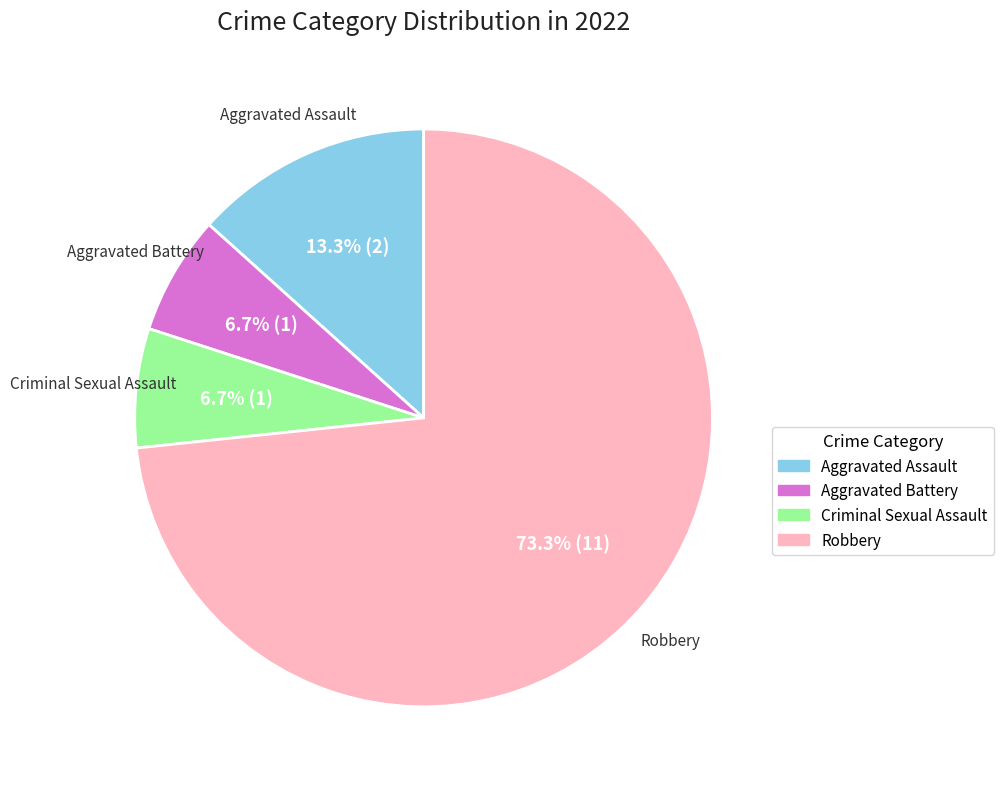

To the nearest percent, what percentage of the pie is Aggravated Assault?

13%